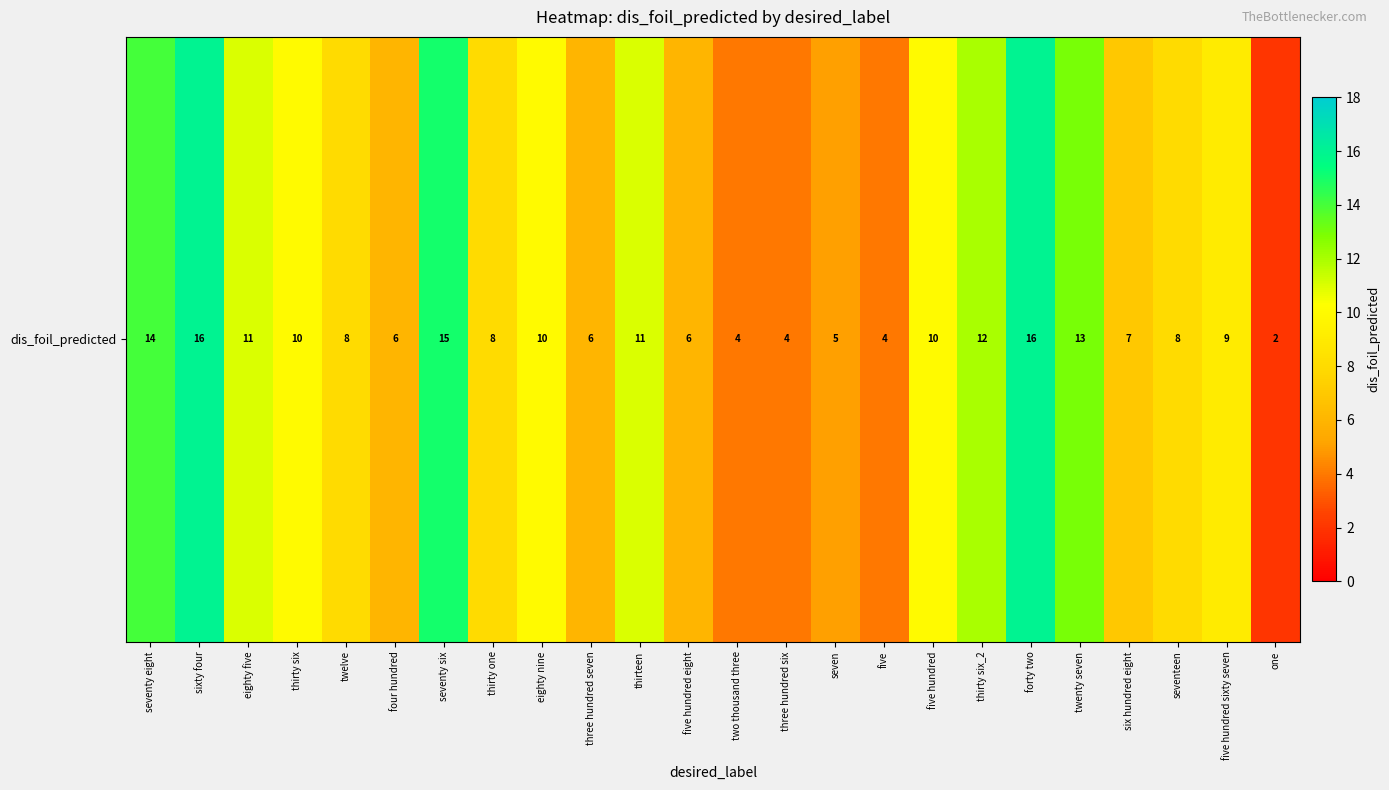

The value at forty two is 16. True or false?

True